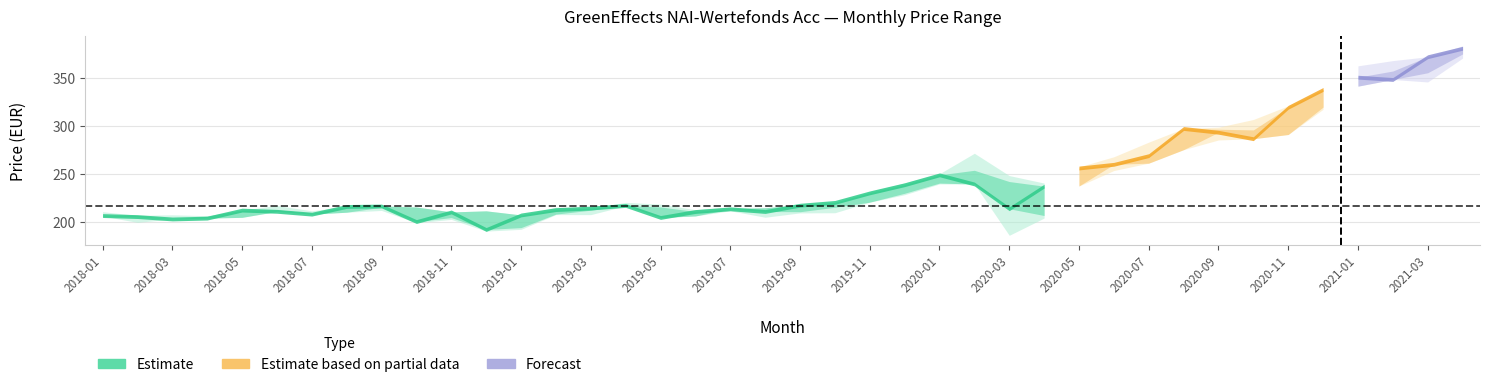

True or false: Highest Price and Lowest Price intersect in this chart.

False